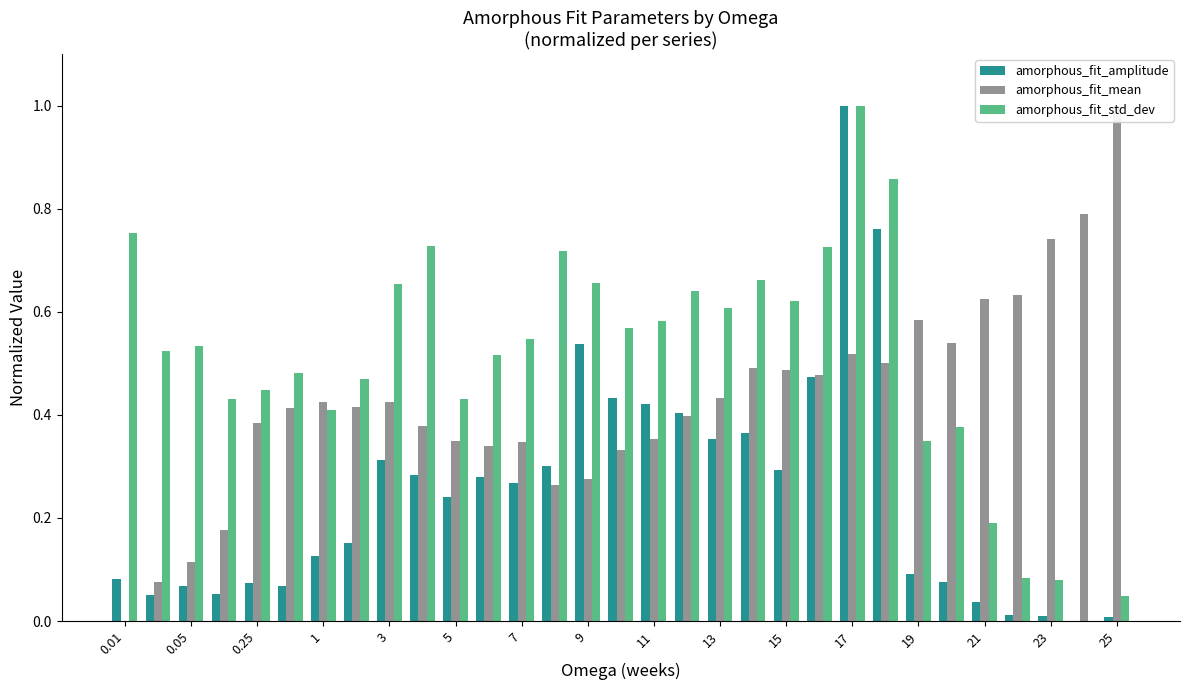

How many values in amorphous_fit_std_dev are above zero?

30